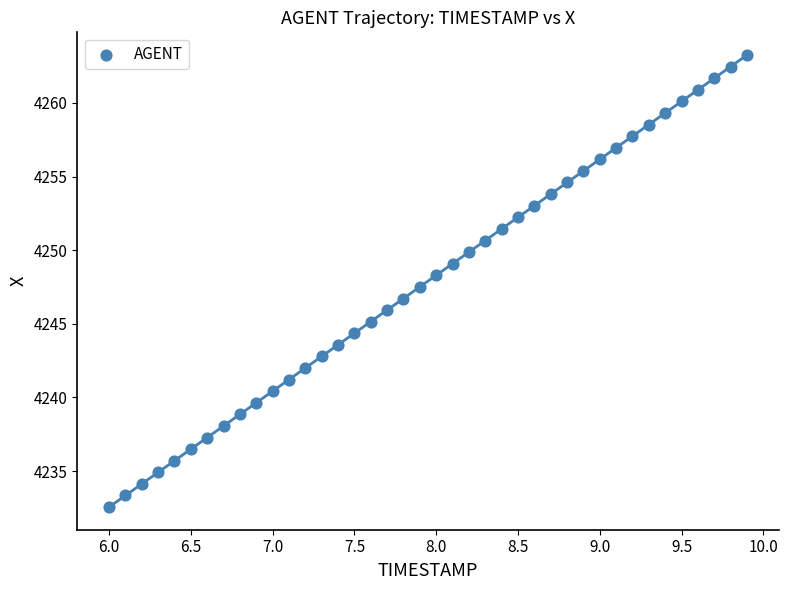

What is the range of X values (max minus min)?

3.9